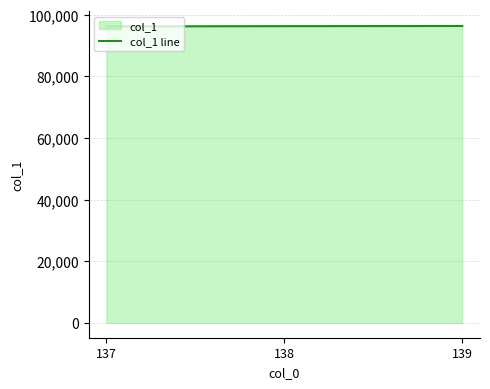

What is the average value?

96276.6